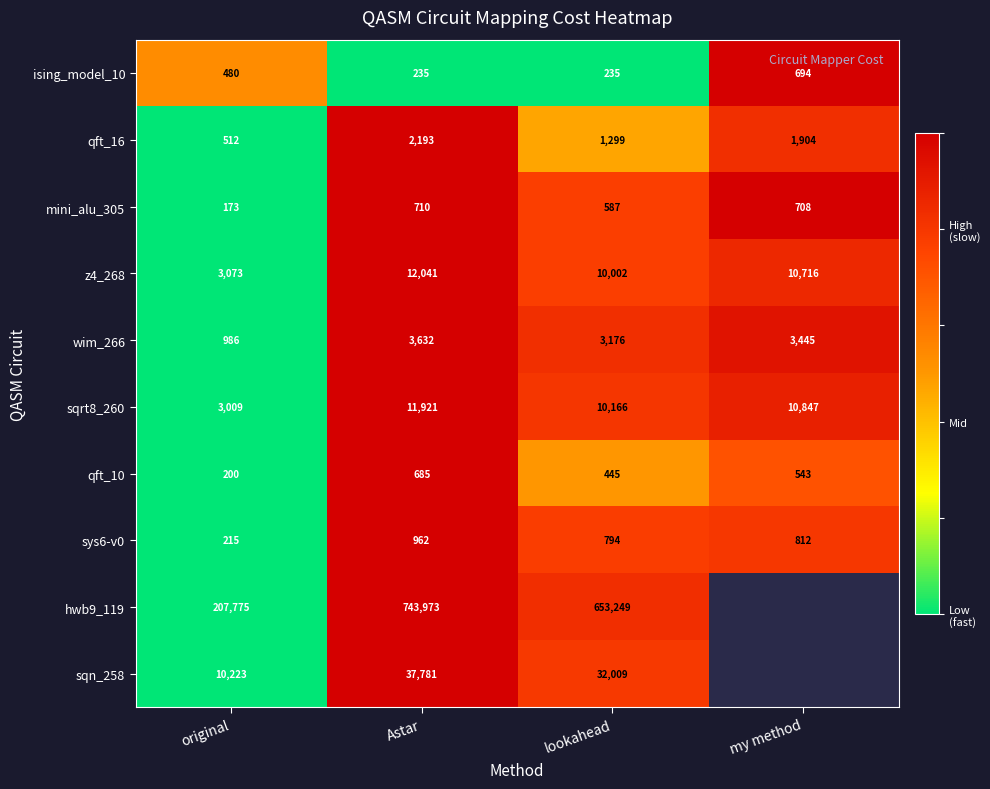

Which label corresponds to the smallest value in the chart?

Astar